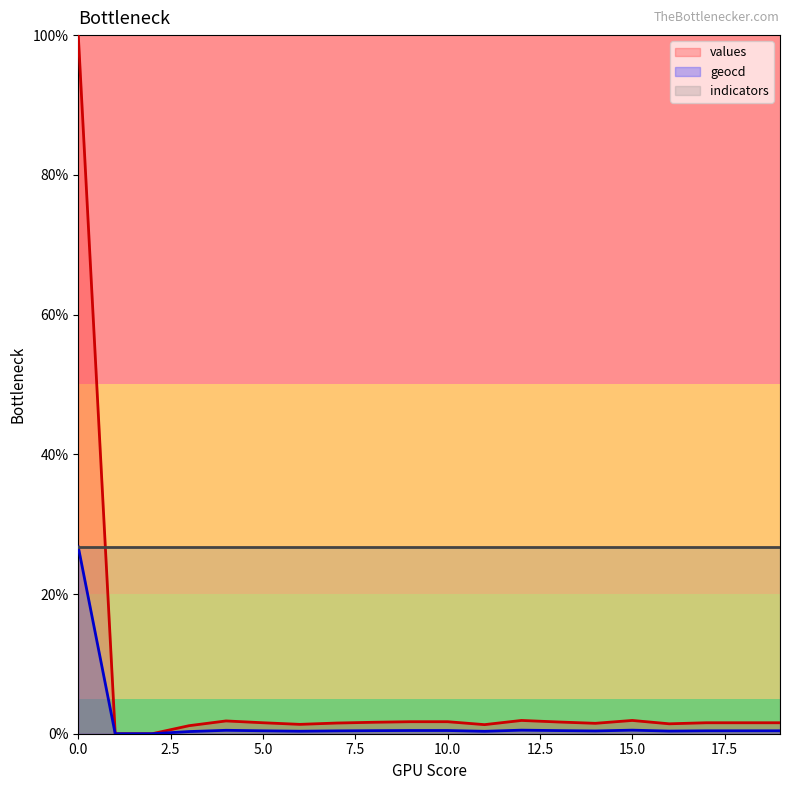

Rank the series by their maximum value, from highest to lowest.

values, geocd